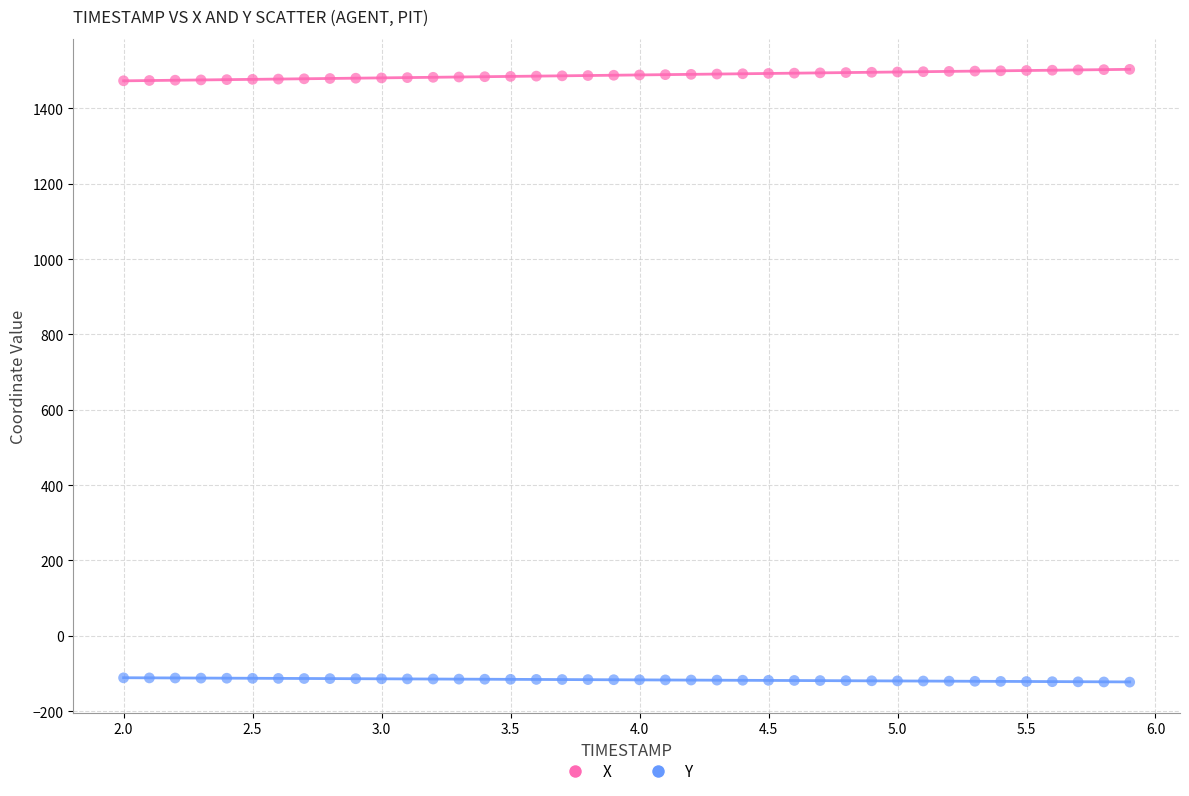

Which series reaches the minimum Y coordinate?

Y